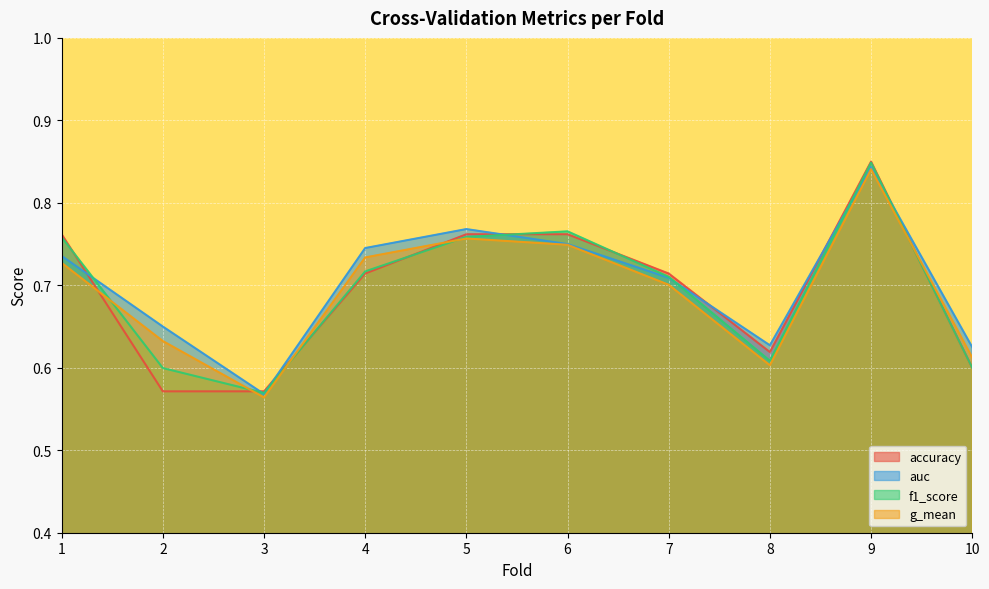

List the labels in order of f1_score value, largest first.

9, 6, 5, 1, 4, 7, 8, 10, 2, 3